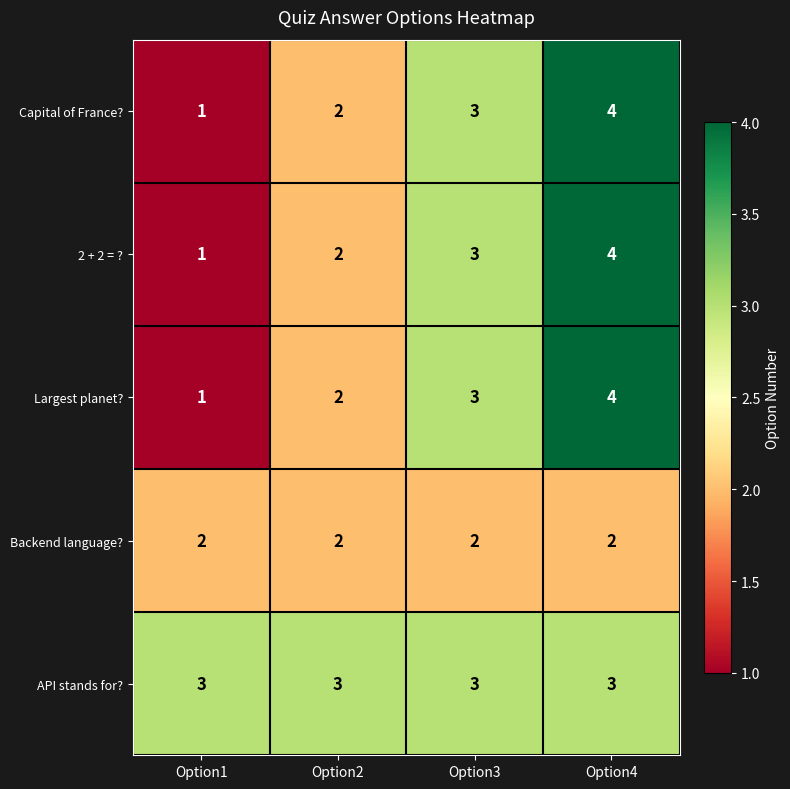

List the labels in order of Capital of France? value, smallest first.

Option1, Option2, Option3, Option4